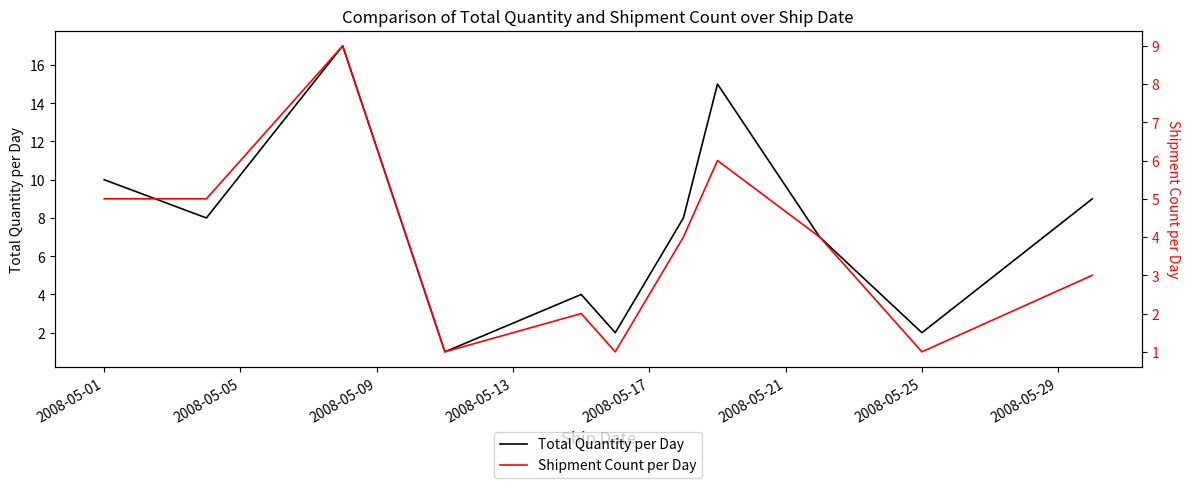

Is it true that Total Quantity per Day equals 2 at 2008-05-25?

True